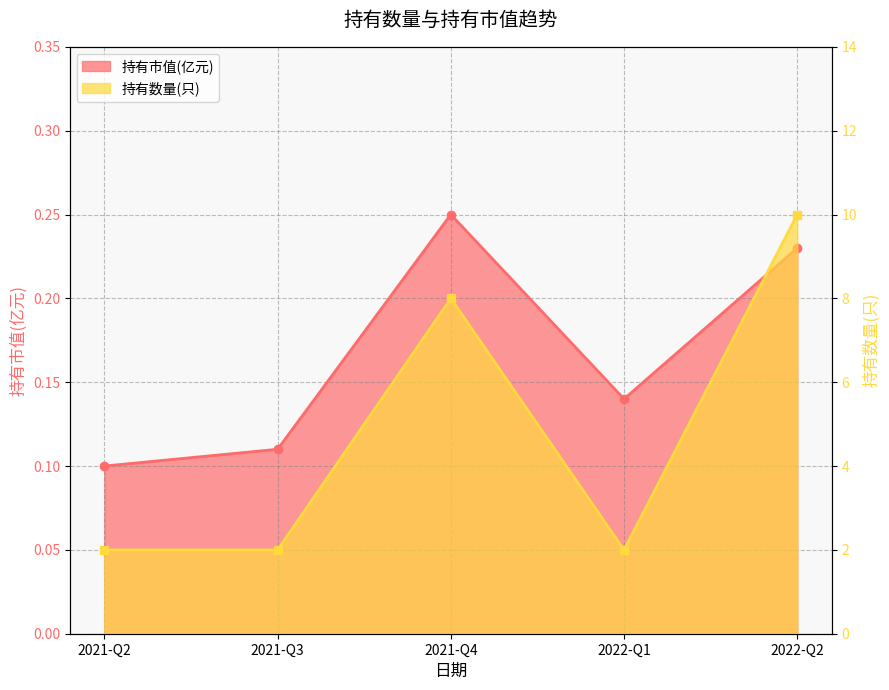

What is the average value of the 持有数量(只) series?

4.8